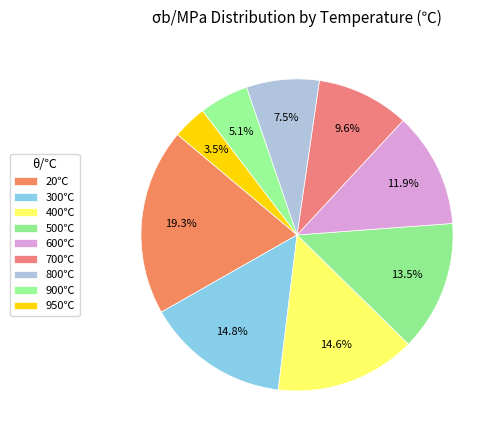

To the nearest percent, what is the average slice percentage?

11%